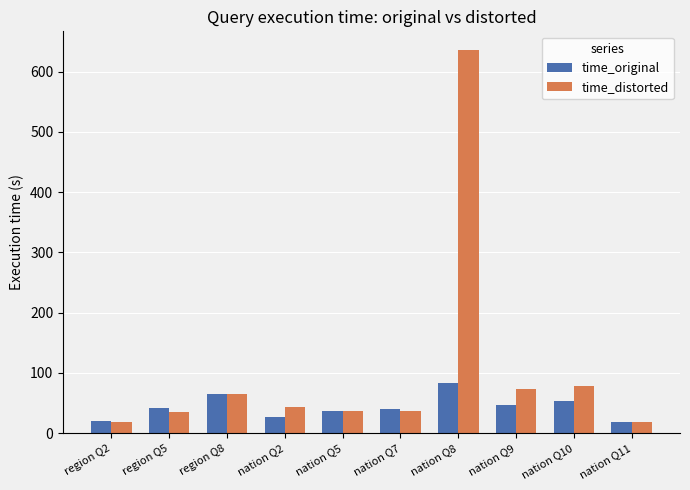

The time_original series shows 73.2 at region Q5. True or false?

False